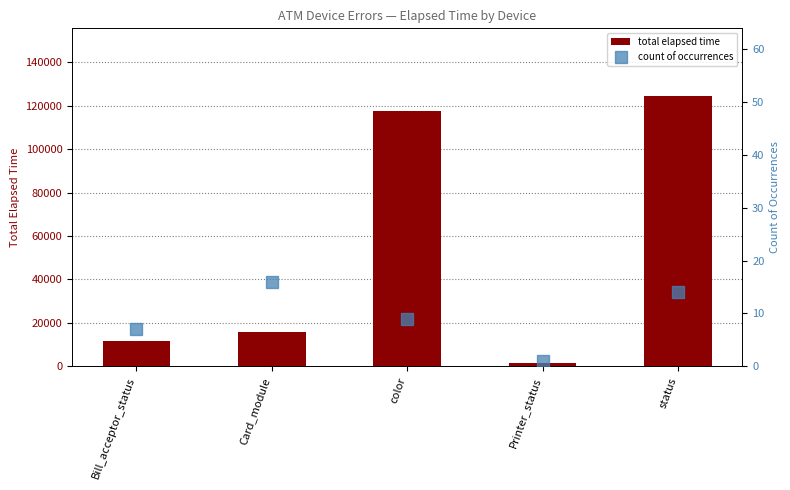

What value does the count of occurrences series have at Bill_acceptor_status?

7